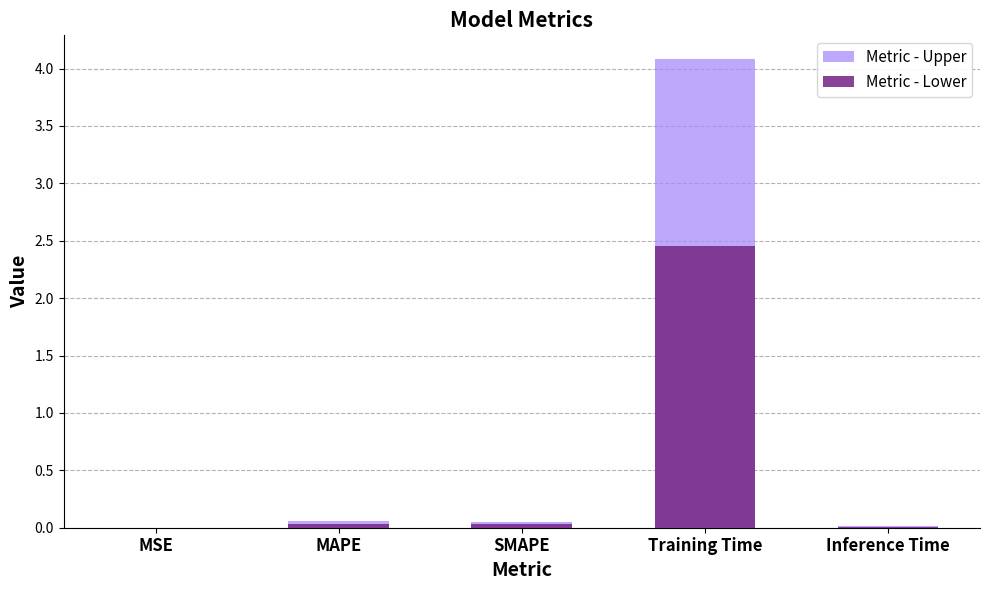

True or false: Metric - Lower has a value of 0.0 at MSE.

False